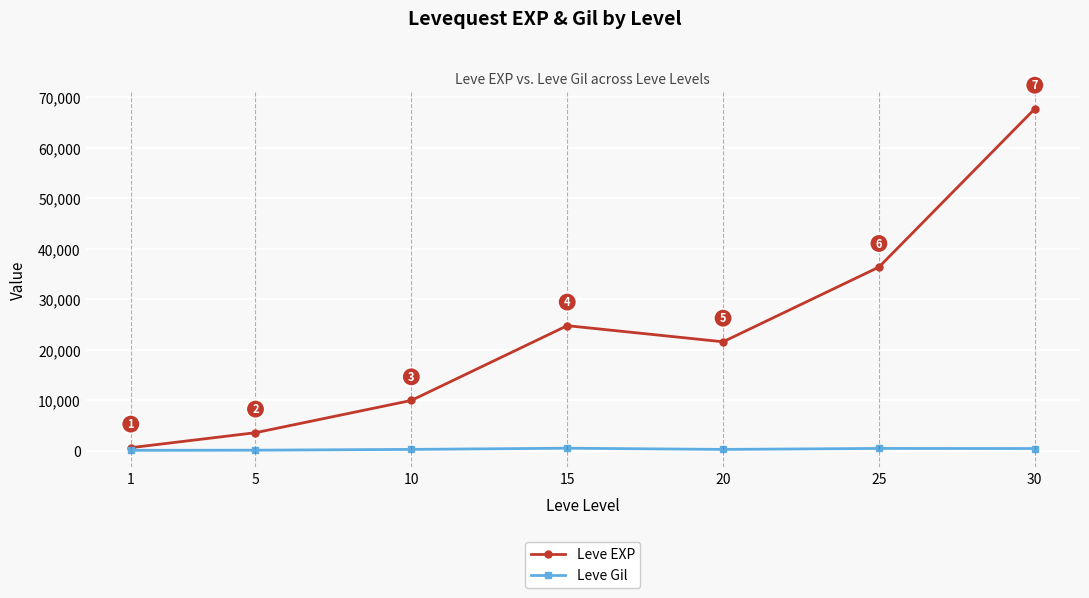

List the series in order of their overall mean, highest first.

Leve EXP, Leve Gil